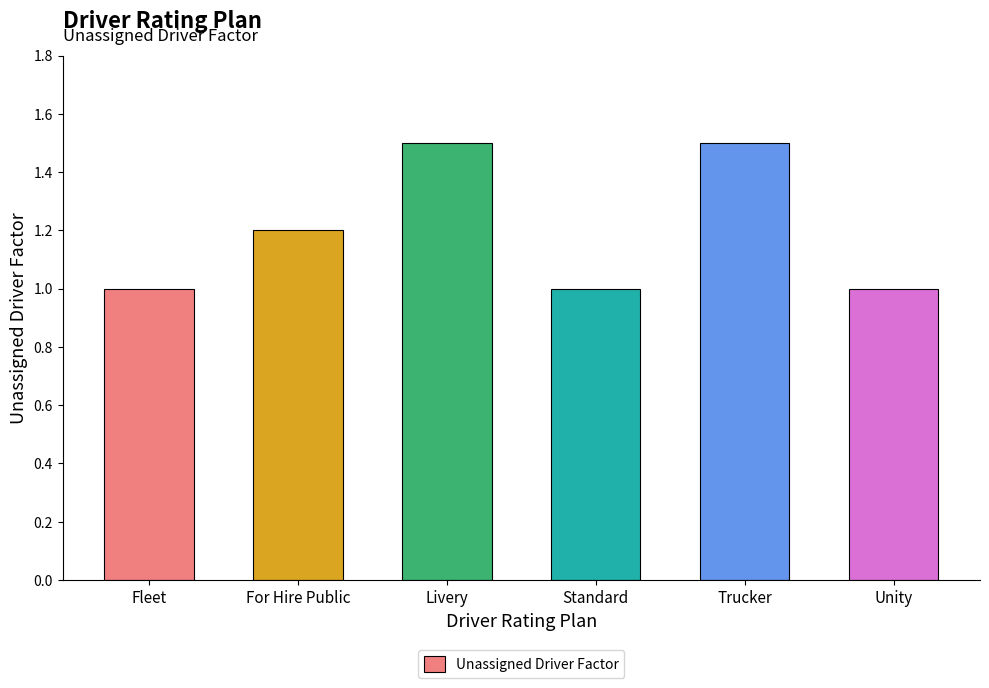

What is the ratio of the value at For Hire Public to the value at Livery?

0.8